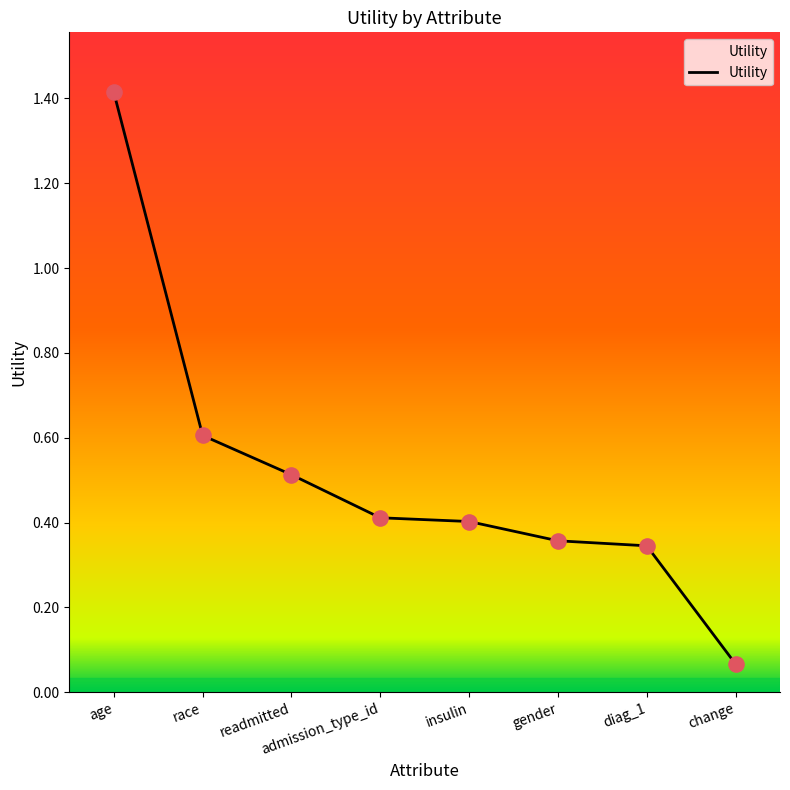

Between insulin and race, which is larger?

race